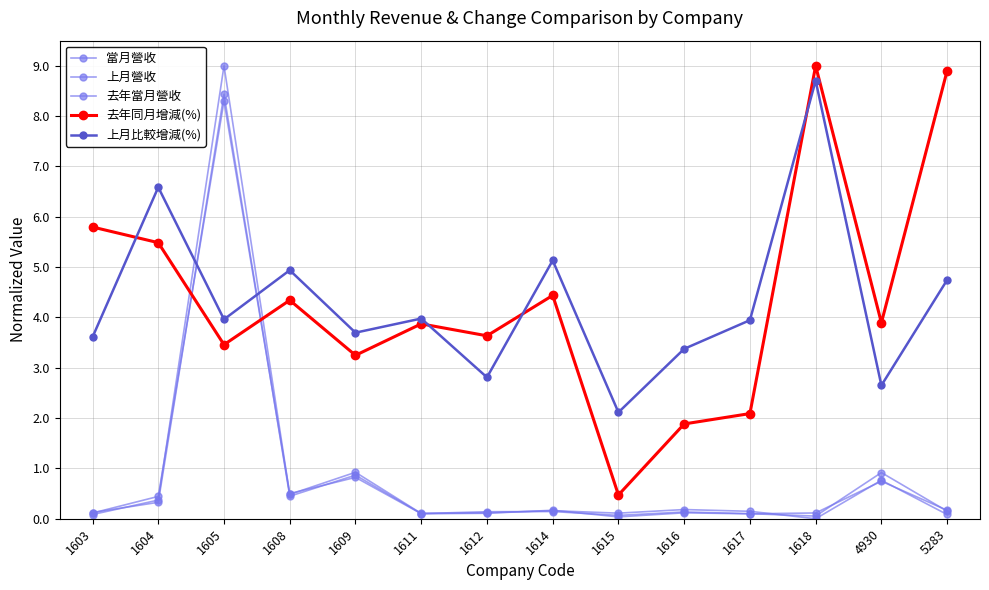

How many data points in 上月比較增減(%) are above 3?

11